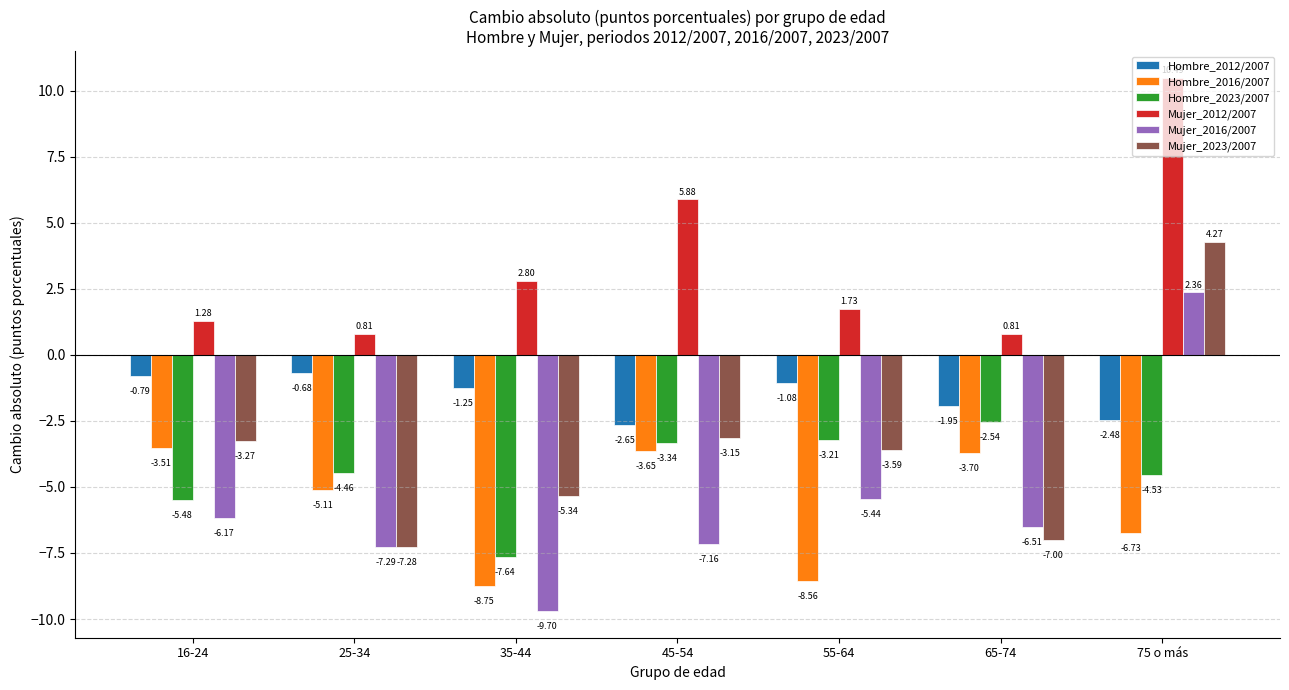

Rank the categories by Mujer_2023/2007 value from highest to lowest.

75 o más, 45-54, 16-24, 55-64, 35-44, 65-74, 25-34